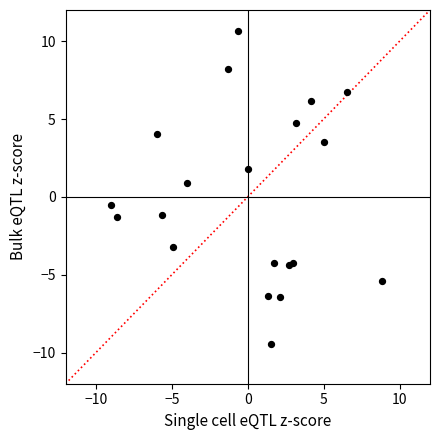

What Y value in the scatter plot is closest to 0?

-0.5